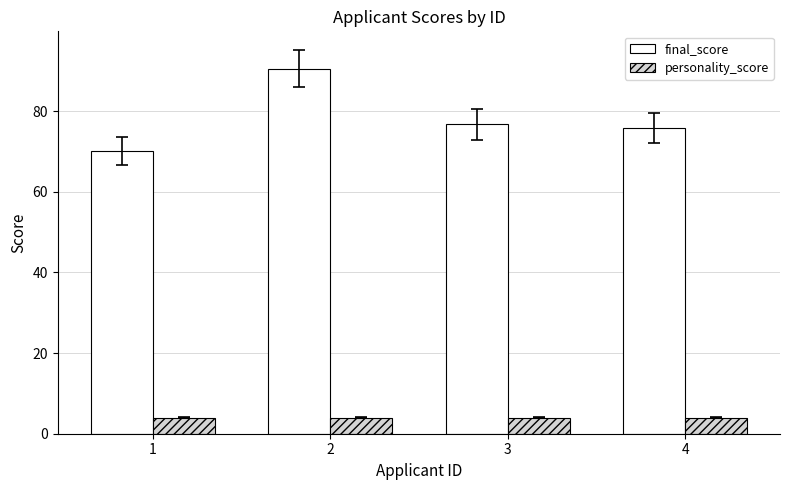

What is the spread (max minus min) of values at 3?

72.8